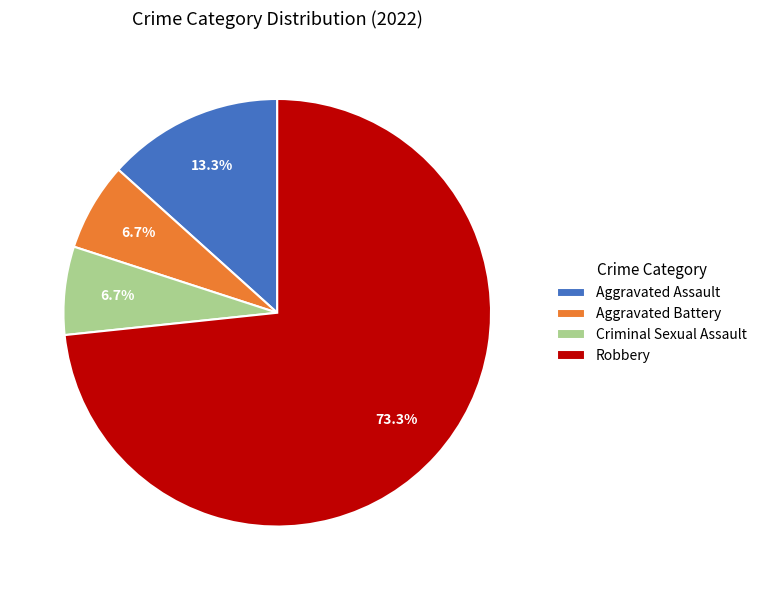

Approximately how many times larger is the value at Aggravated Battery compared to Criminal Sexual Assault?

1.0